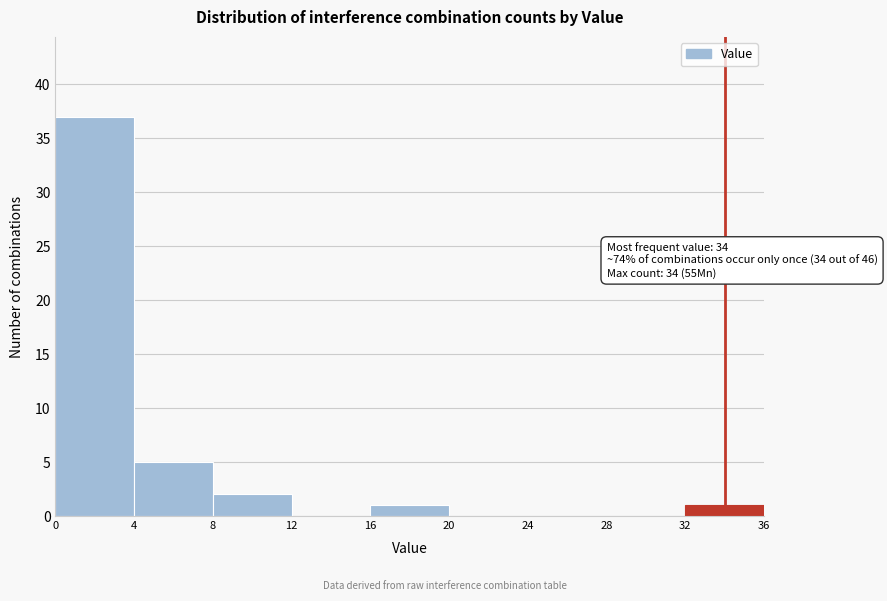

Over which range of the x-axis is the bar tallest?

0 to 4